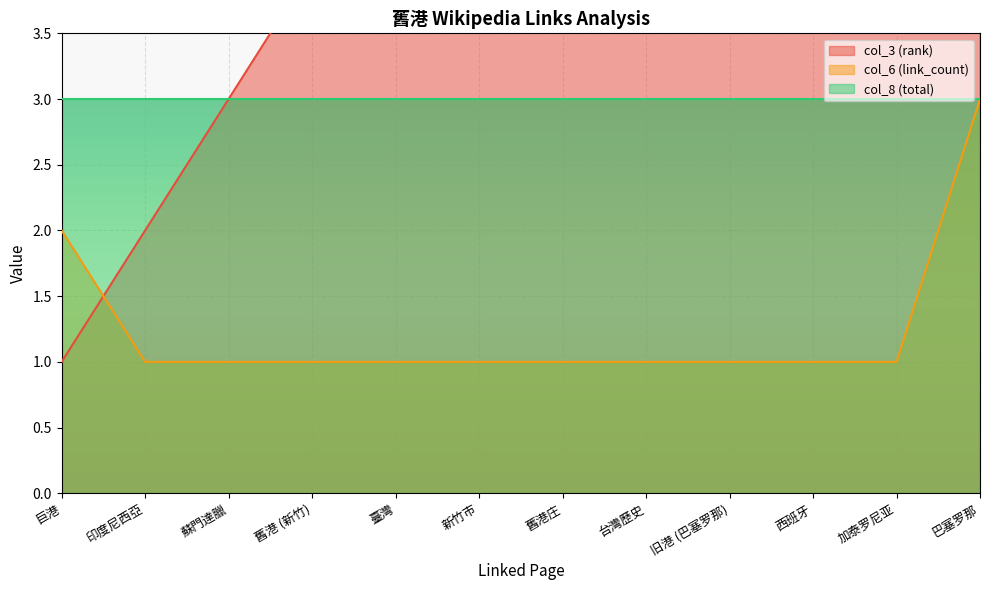

Where do col_3 (rank) and col_6 (link_count) first cross each other?

巨港 and 印度尼西亞